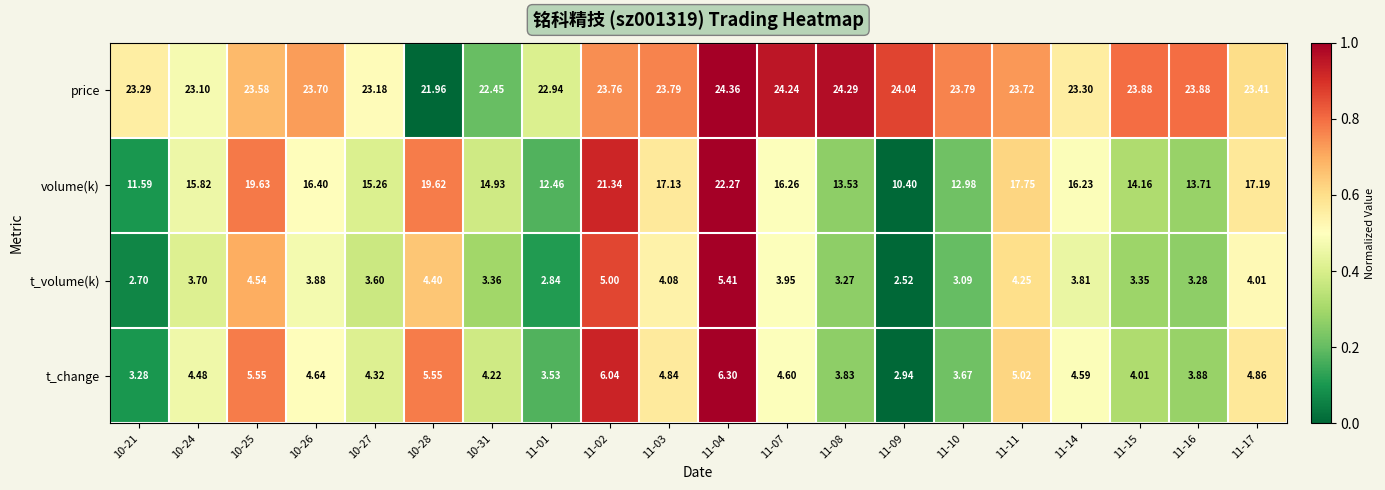

Is the value of price at 11-07 greater than the value of t_change at 11-17?

Yes